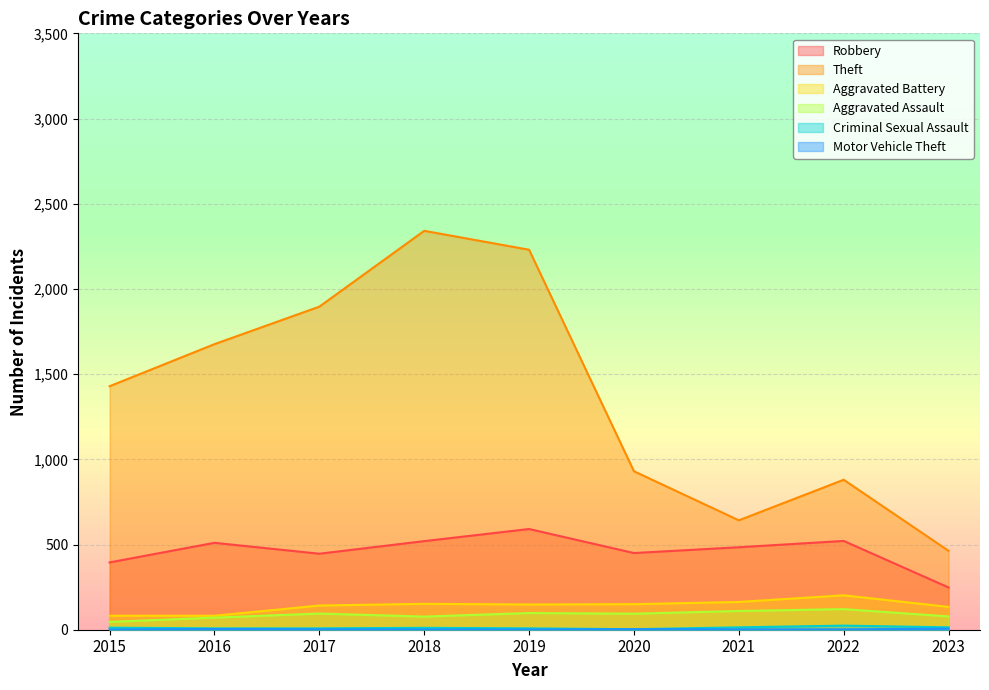

Reading right to left, list all the values displayed in this chart.

Robbery: 2023=248	2022=521	2021=484	2020=450	2019=591	2018=520	2017=446	2016=510	2015=395
Theft: 2023=463	2022=880	2021=642	2020=930	2019=2230	2018=2341	2017=1896	2016=1676	2015=1429
Aggravated Battery: 2023=134	2022=202	2021=163	2020=150	2019=148	2018=152	2017=142	2016=82	2015=82
Aggravated Assault: 2023=78	2022=121	2021=110	2020=94	2019=98	2018=77	2017=95	2016=71	2015=46
Criminal Sexual Assault: 2023=14	2022=24	2021=14	2020=3	2019=8	2018=11	2017=8	2016=8	2015=12
Motor Vehicle Theft: 2023=6	2022=2	2021=2	2020=3	2019=1	2018=1	2017=2	2016=4	2015=1